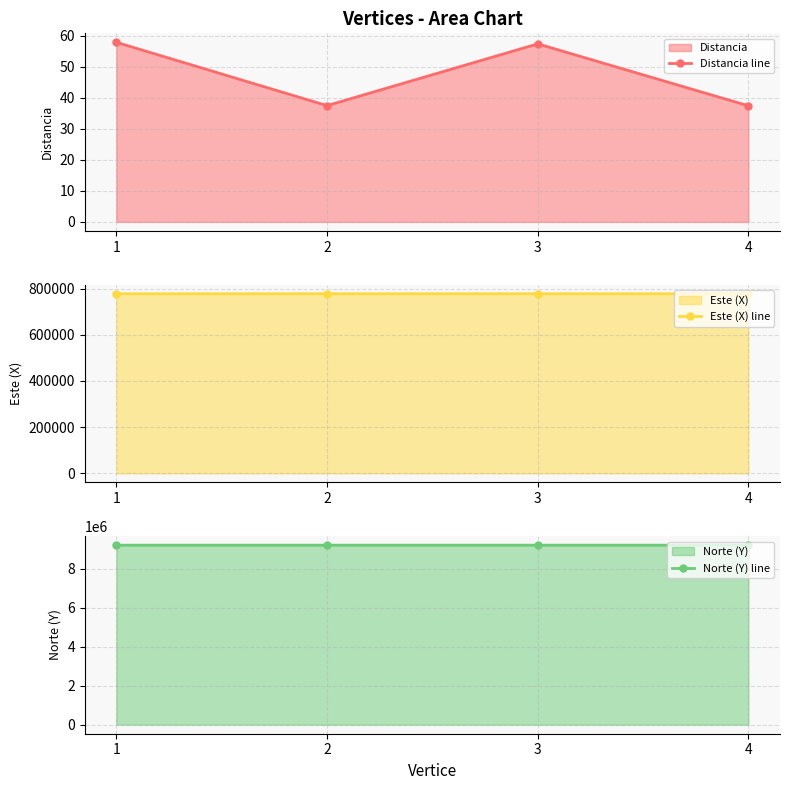

Between 1 and 2, which series saw the biggest shift?

Este (X) line